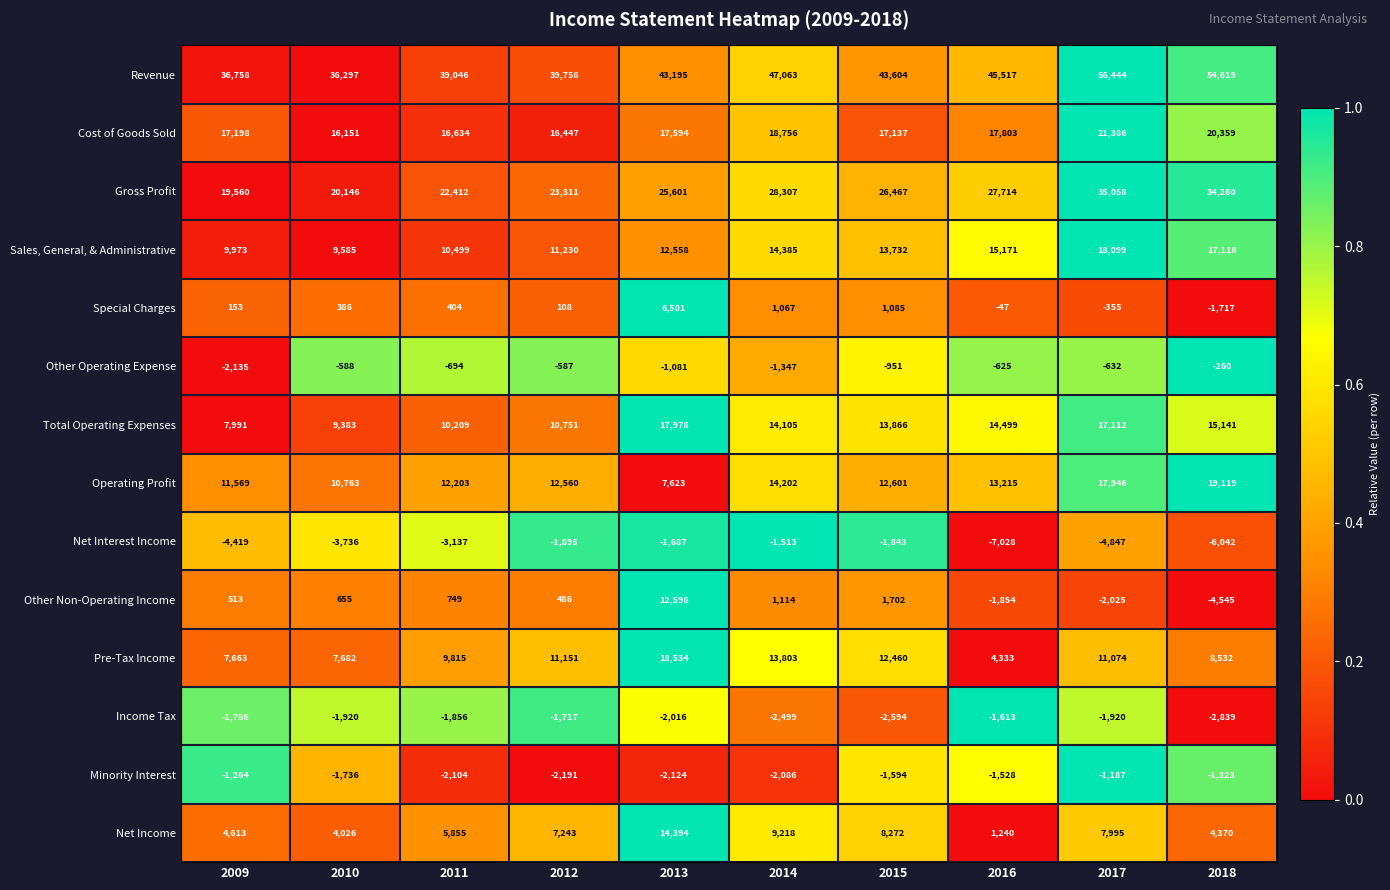

What is the difference between the second highest and minimum values in the Other Operating Expense series?

1548